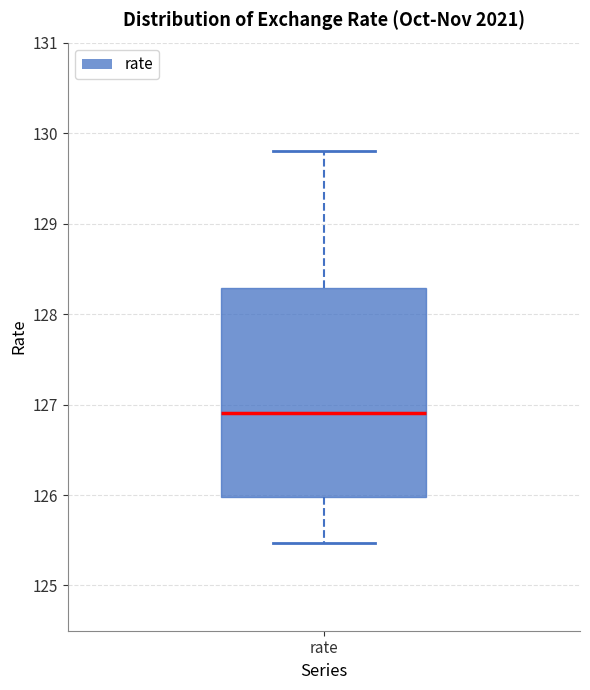

Where is the upper edge of the box for rate on the y-axis? The values are not printed on the chart, so give them approximately, as read against the axis.

128.3